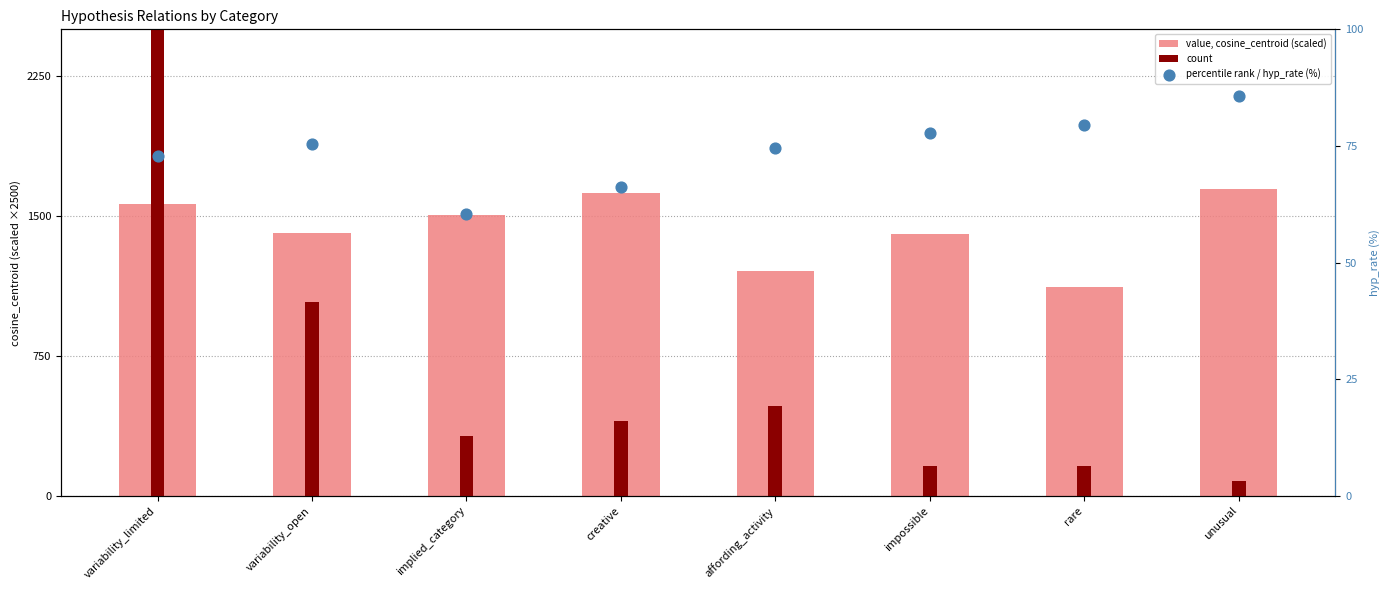

Which series reaches the maximum Y coordinate?

value, cosine_centroid (scaled)